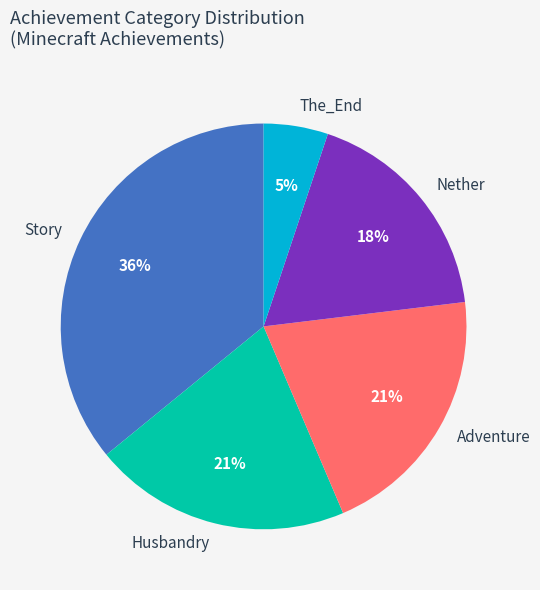

What percentage is the The_End slice, to the nearest percent?

5%